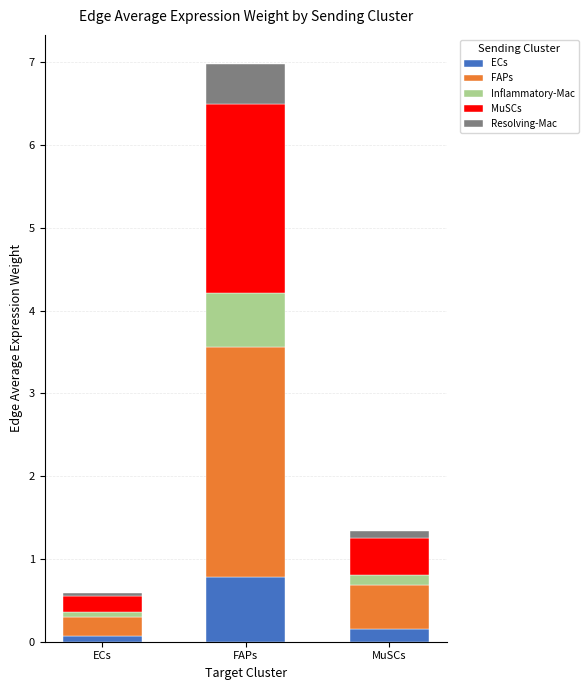

Which category has the highest value in the ECs series?

FAPs